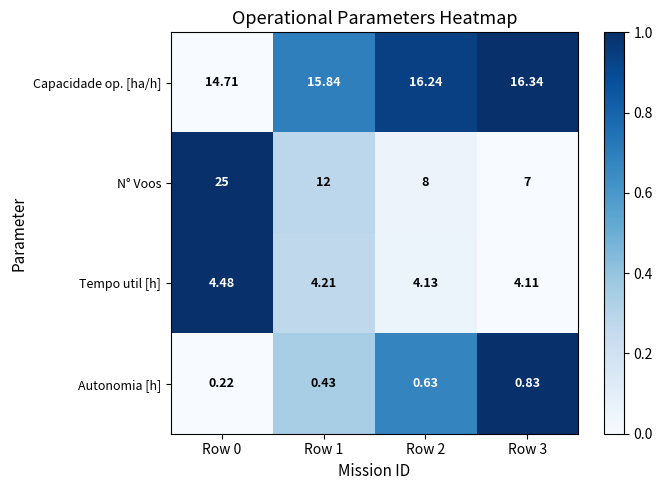

Which series changed the most between Row 0 and Row 1?

N° Voos